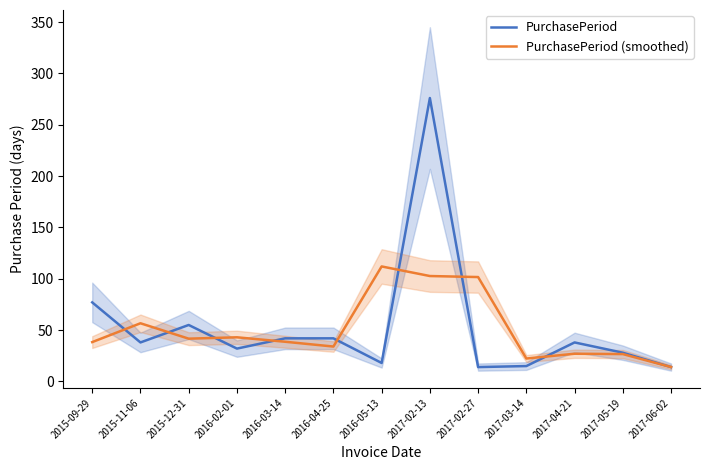

True or false: PurchasePeriod (smoothed) has a value of 22.3 at 2017-03-14.

True